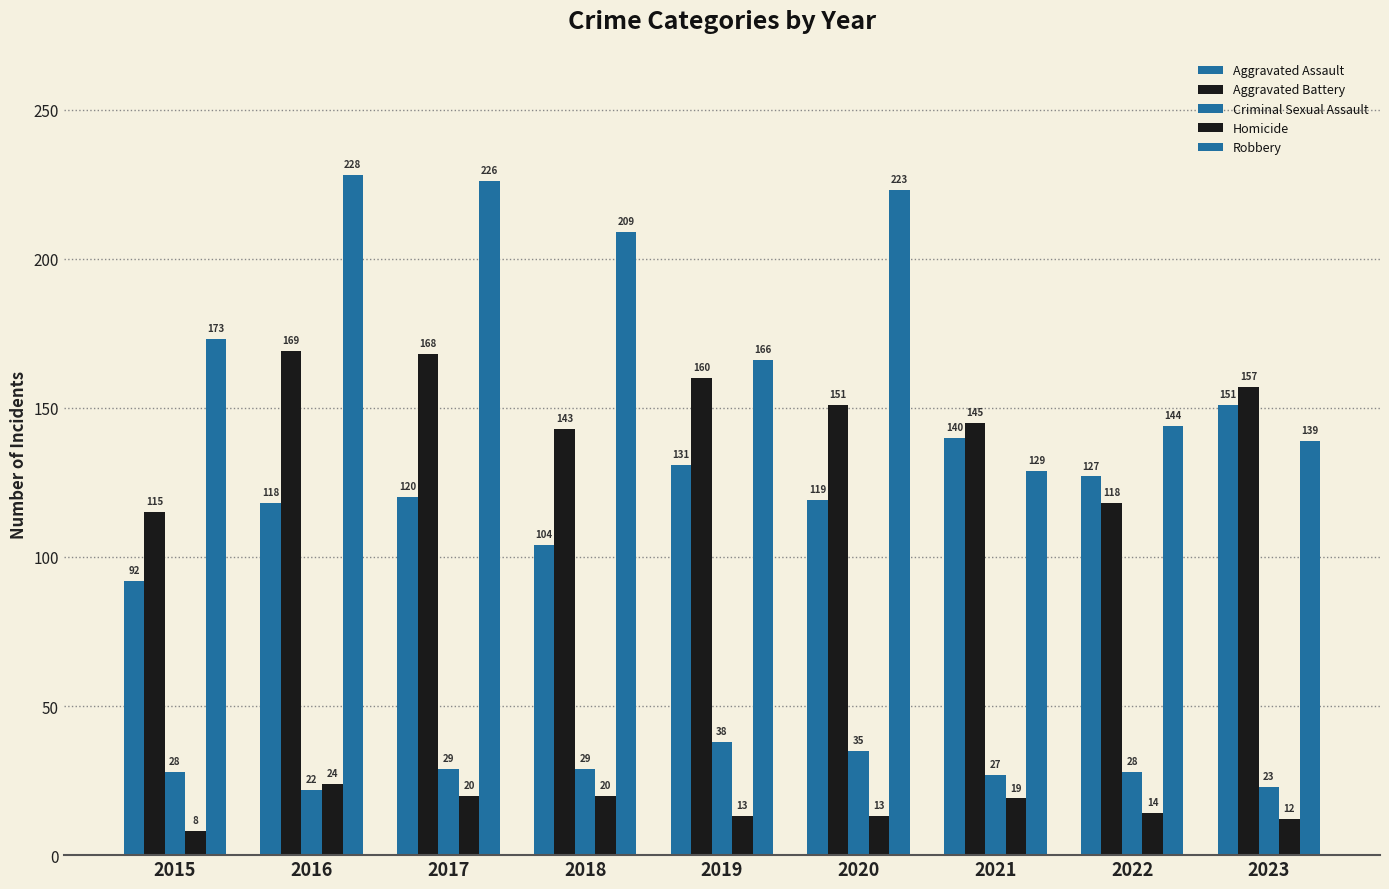

Rank the series by their maximum value, from lowest to highest.

Homicide, Criminal Sexual Assault, Aggravated Assault, Aggravated Battery, Robbery